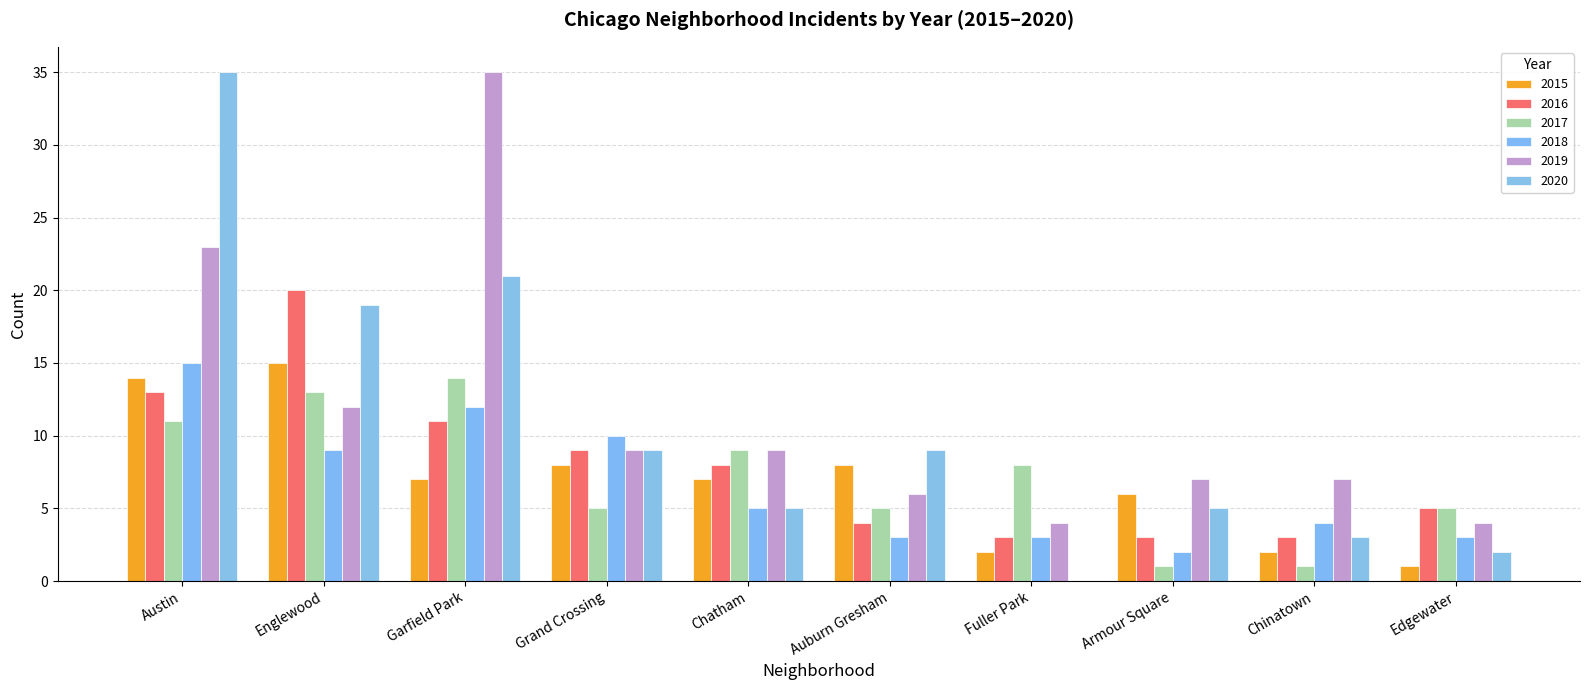

Reading left to right, list all the values displayed in this chart.

2015: Austin=14	Englewood=15	Garfield Park=7	Grand Crossing=8	Chatham=7	Auburn Gresham=8	Fuller Park=2	Armour Square=6	Chinatown=2	Edgewater=1
2016: Austin=13	Englewood=20	Garfield Park=11	Grand Crossing=9	Chatham=8	Auburn Gresham=4	Fuller Park=3	Armour Square=3	Chinatown=3	Edgewater=5
2017: Austin=11	Englewood=13	Garfield Park=14	Grand Crossing=5	Chatham=9	Auburn Gresham=5	Fuller Park=8	Armour Square=1	Chinatown=1	Edgewater=5
2018: Austin=15	Englewood=9	Garfield Park=12	Grand Crossing=10	Chatham=5	Auburn Gresham=3	Fuller Park=3	Armour Square=2	Chinatown=4	Edgewater=3
2019: Austin=23	Englewood=12	Garfield Park=35	Grand Crossing=9	Chatham=9	Auburn Gresham=6	Fuller Park=4	Armour Square=7	Chinatown=7	Edgewater=4
2020: Austin=35	Englewood=19	Garfield Park=21	Grand Crossing=9	Chatham=5	Auburn Gresham=9	Fuller Park=0	Armour Square=5	Chinatown=3	Edgewater=2